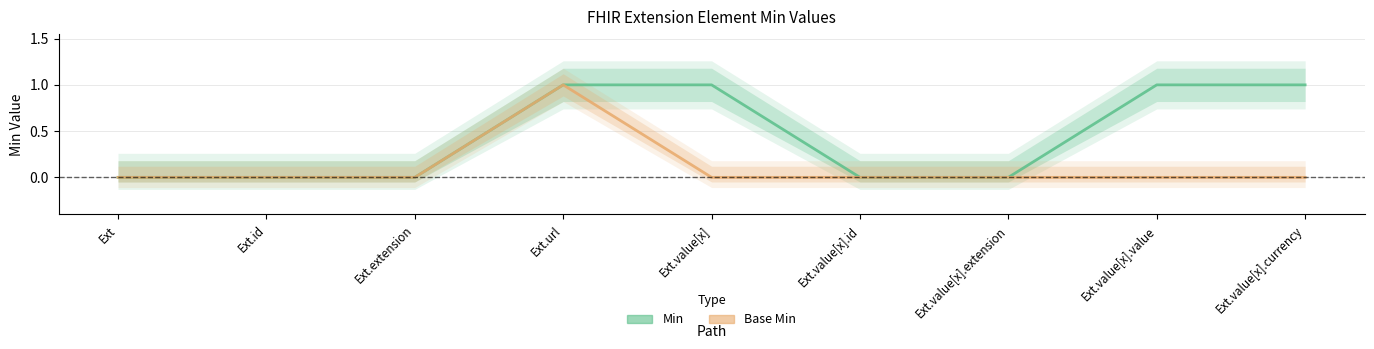

The value of Min at Ext.value[x].extension is 0. True or false?

True